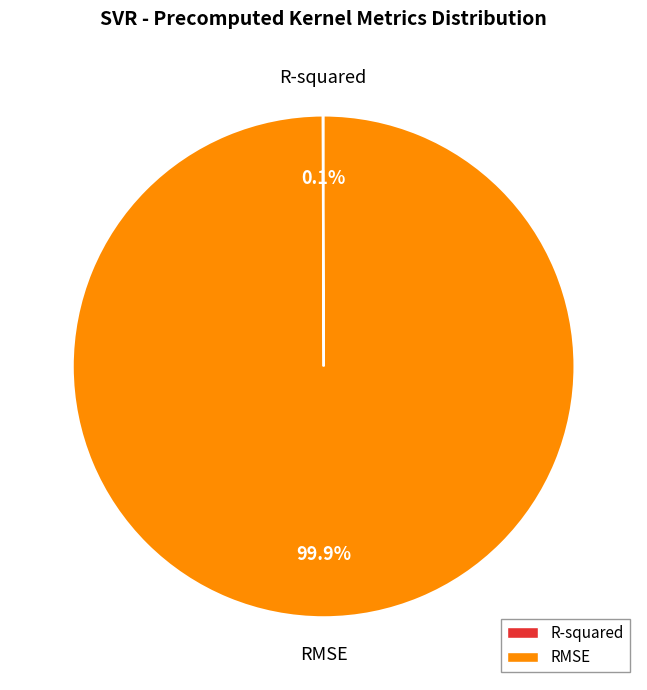

What is the largest slice in the pie chart?

RMSE